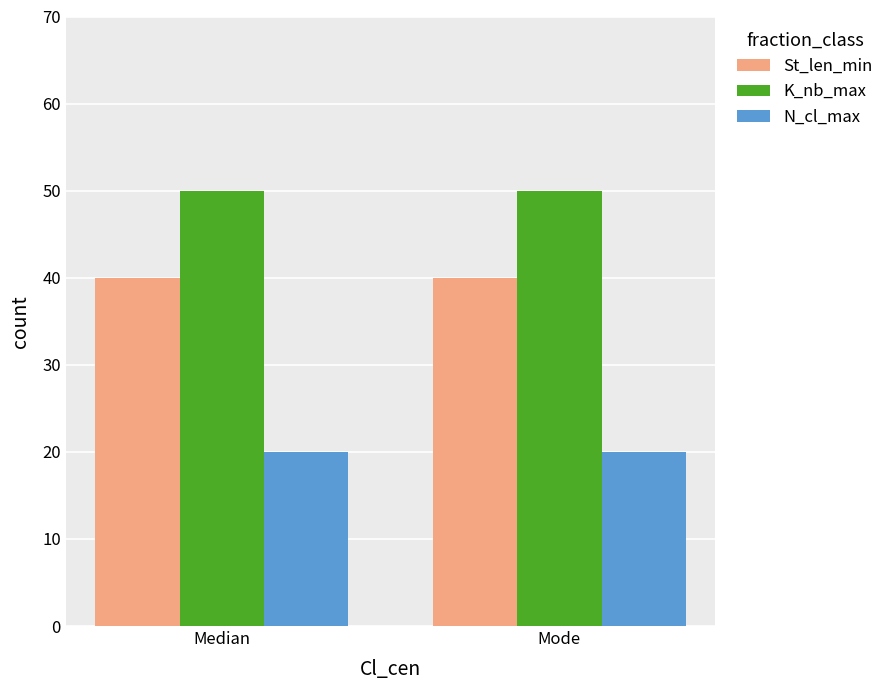

List the series in order of their overall mean, highest first.

K_nb_max, St_len_min, N_cl_max